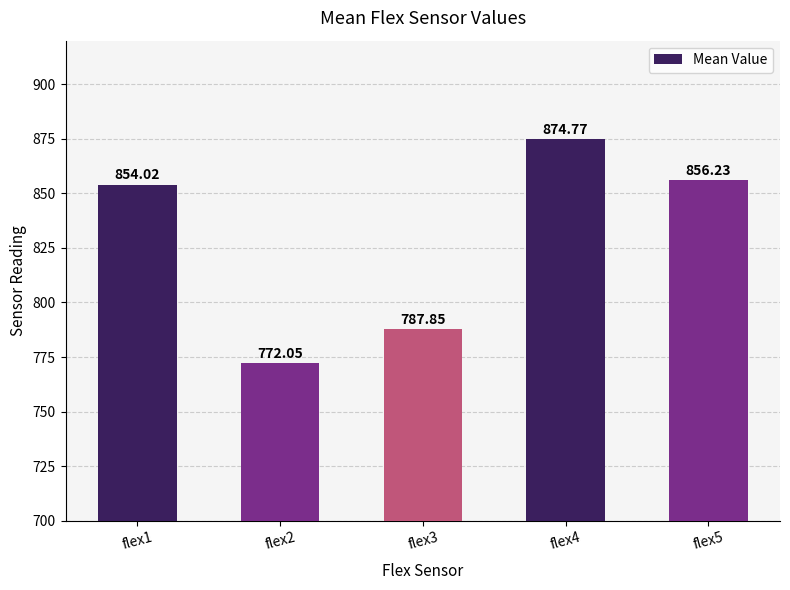

Is it true that the value at flex5 is 856.2?

True